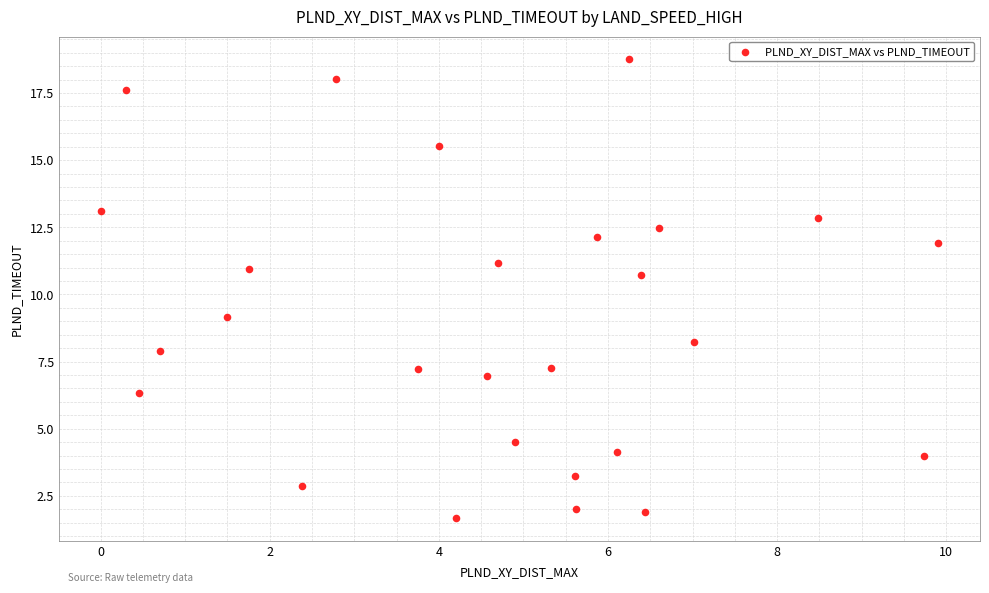

What is the range of X values (max minus min)?

9.9